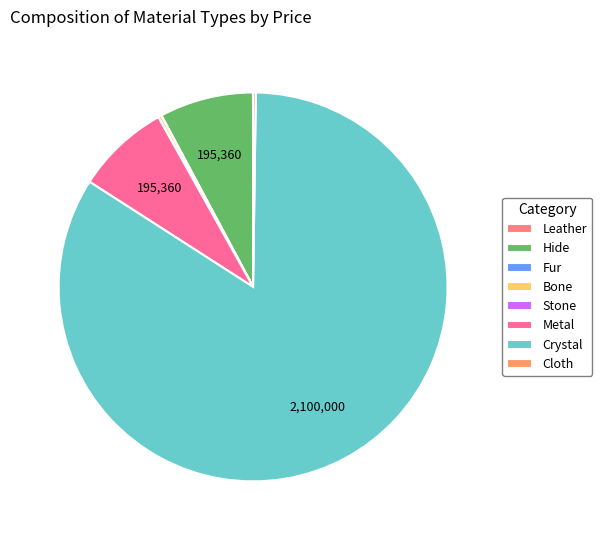

To the nearest percent, what is the average slice percentage?

12%